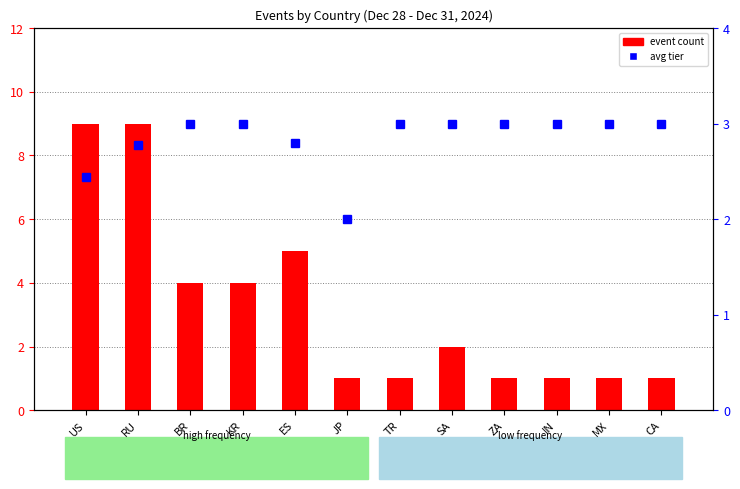

What is the sum of the event count values at BR and CA?

5.0